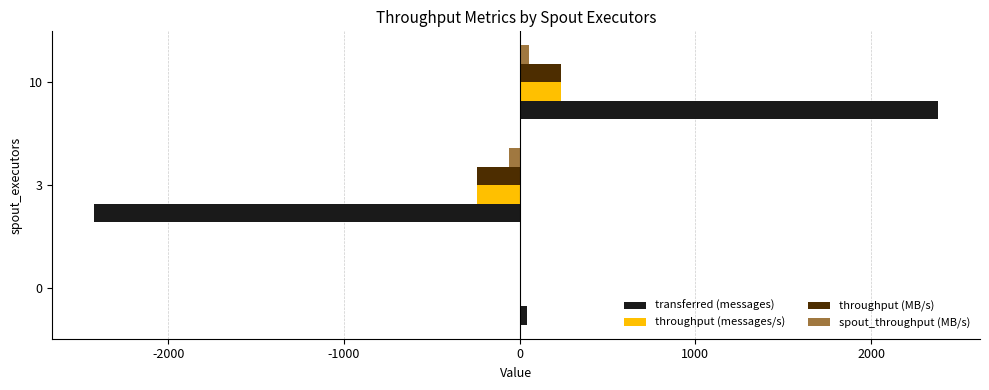

Is it true that throughput (messages/s) equals 3 at 0?

True